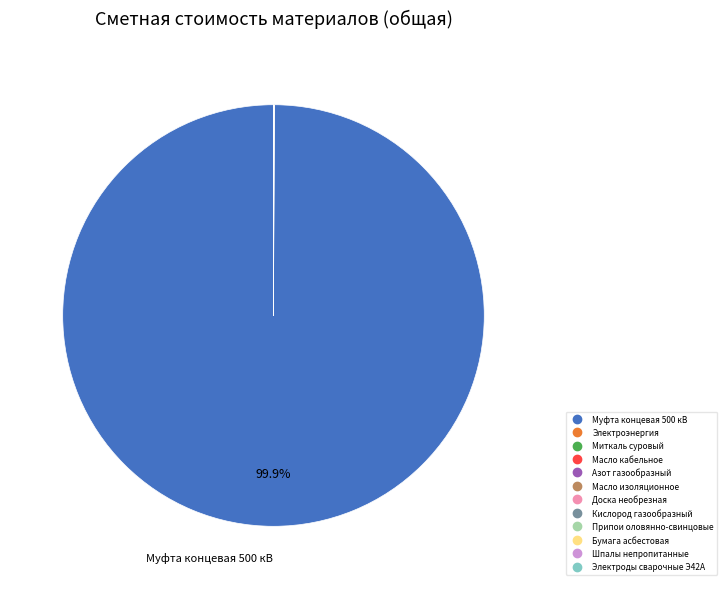

Which category accounts for the majority?

Муфта концевая 500 кВ